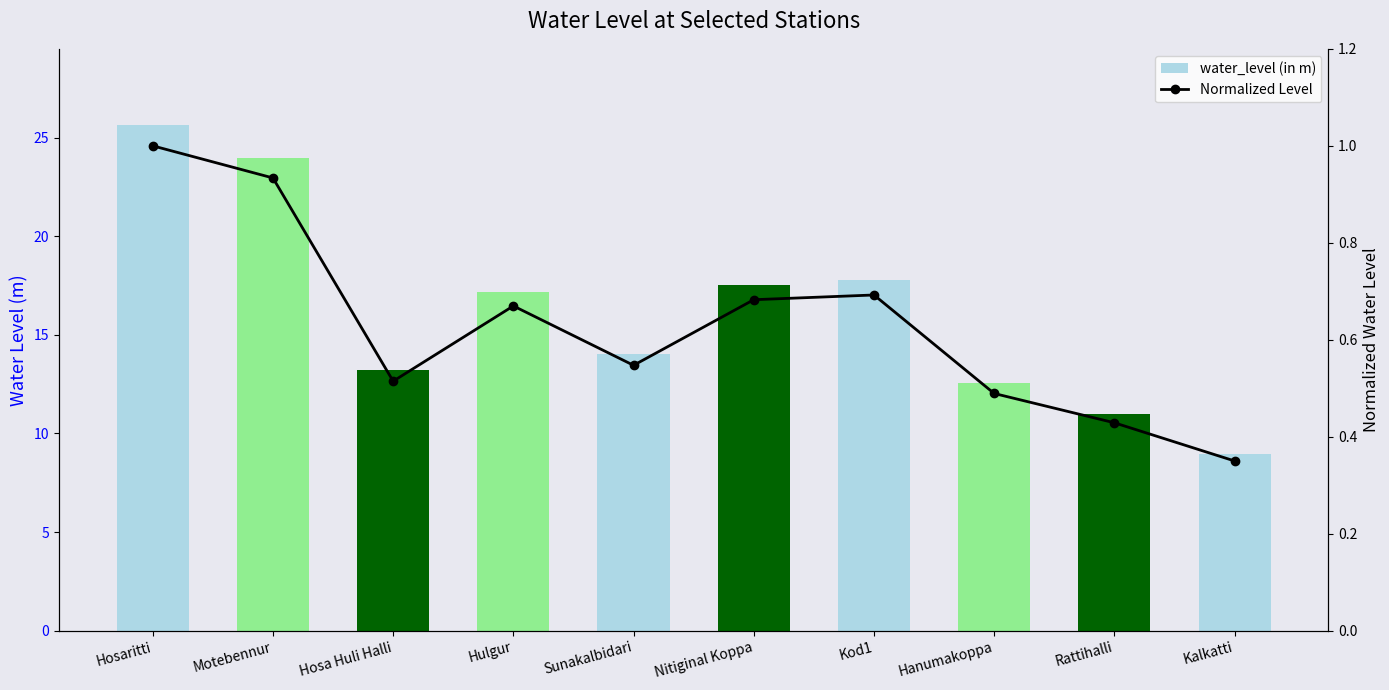

Reading right to left, what are all the values shown in this chart?

water_level (in m): Kalkatti=9.0	Rattihalli=11.0	Hanumakoppa=12.6	Kod1=17.8	Nitiginal Koppa=17.5	Sunakalbidari=14.0	Hulgur=17.2	Hosa Huli Halli=13.2	Motebennur=23.9	Hosaritti=25.6
Normalized Level: Kalkatti=0.4	Rattihalli=0.4	Hanumakoppa=0.5	Kod1=0.7	Nitiginal Koppa=0.7	Sunakalbidari=0.5	Hulgur=0.7	Hosa Huli Halli=0.5	Motebennur=0.9	Hosaritti=1.0